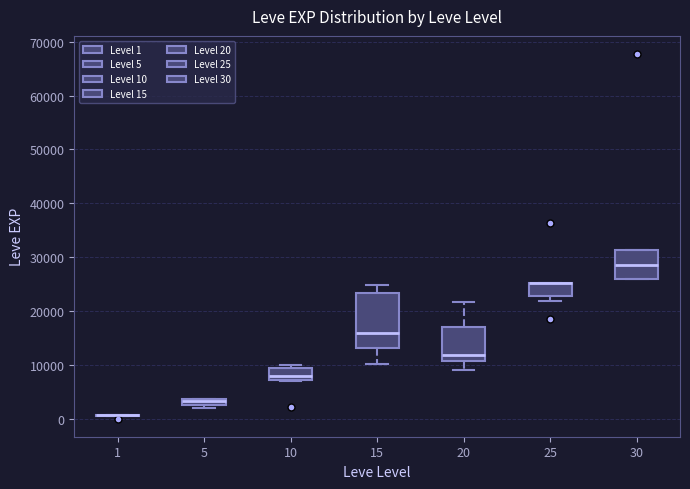

Which box is the tallest, from its lower edge to its upper edge?

15